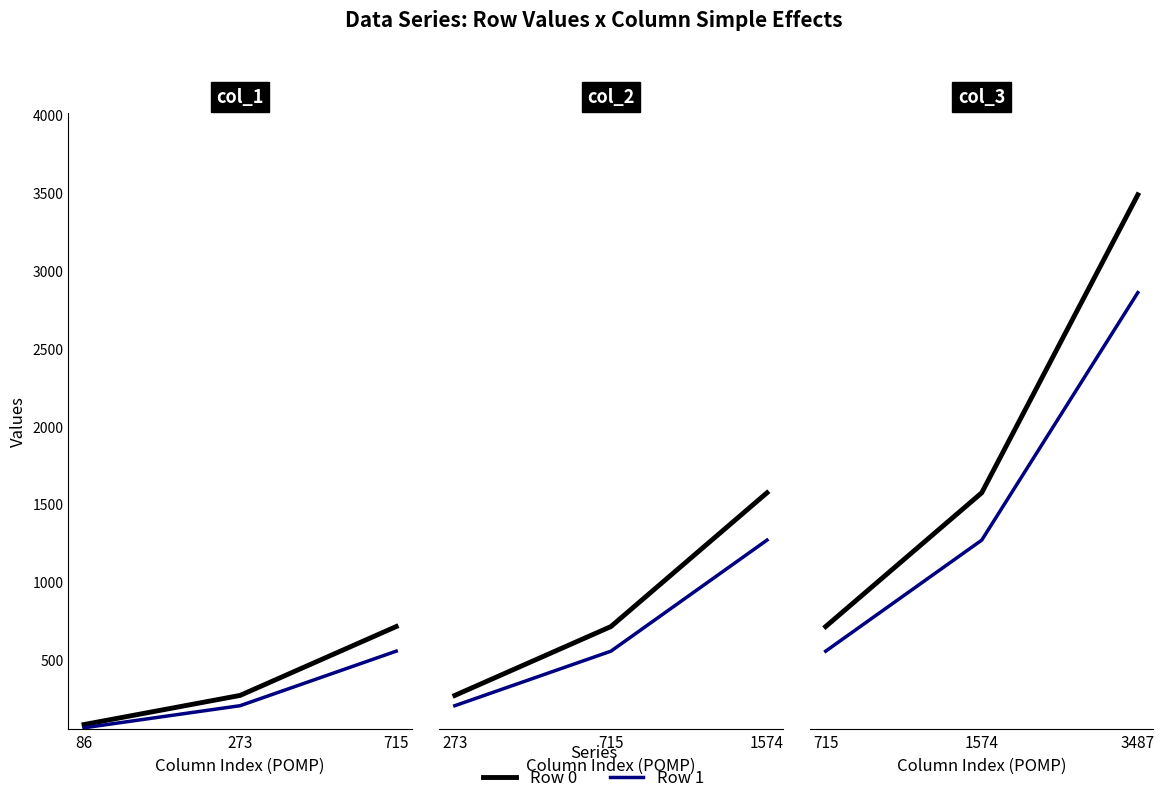

What is the difference between the maximum and minimum values in the Row 1 series?

492